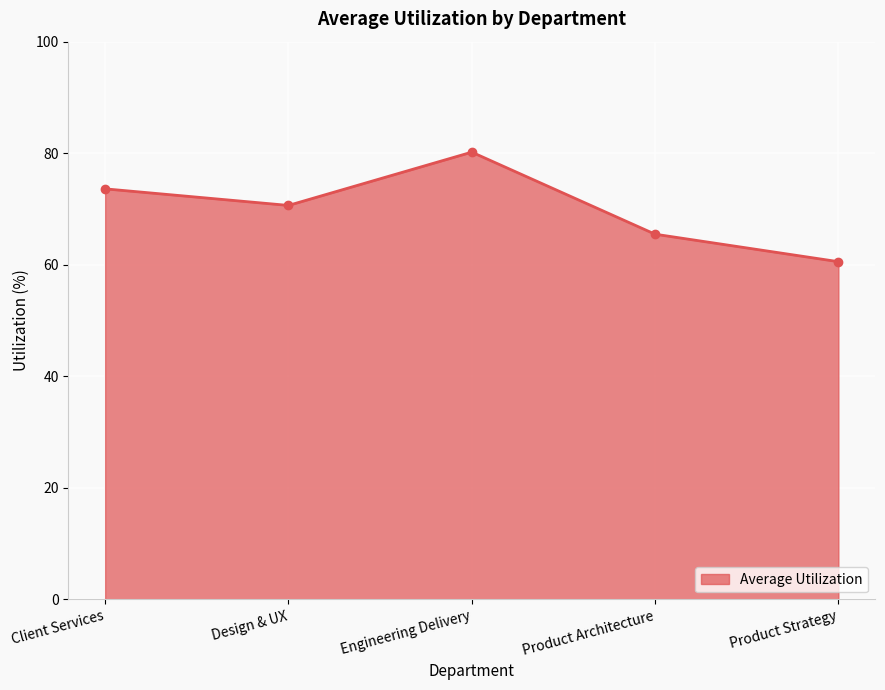

Rank the categories by value from lowest to highest.

Product Strategy, Product Architecture, Design & UX, Client Services, Engineering Delivery